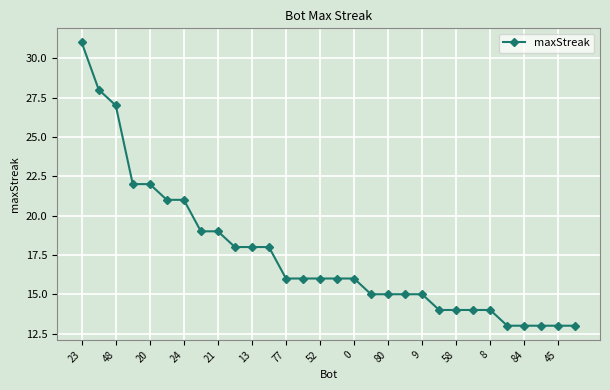

What is the difference between the second highest and minimum values?

15